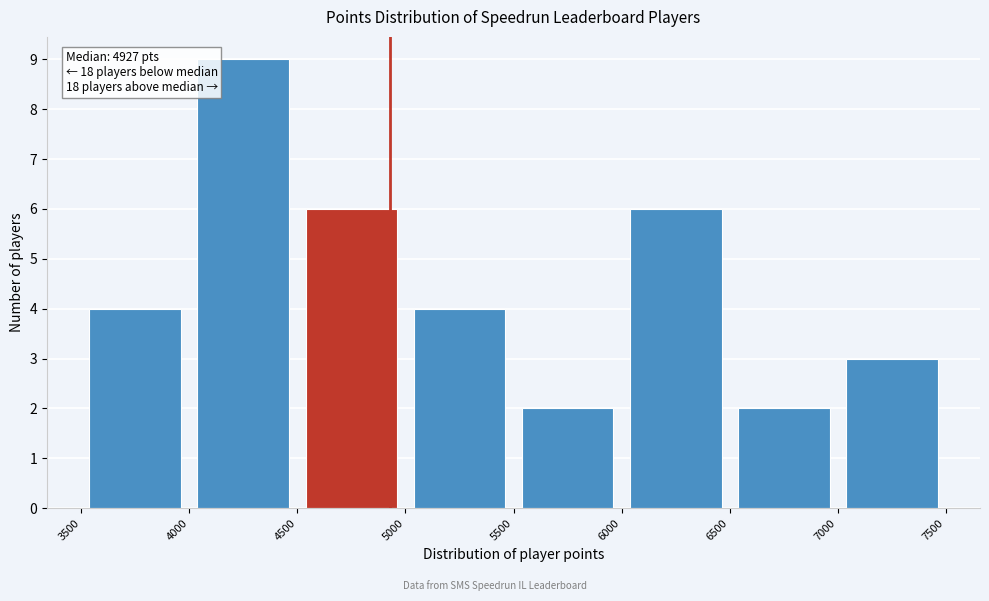

Which range on the x-axis has the tallest bar?

4000 to 4500